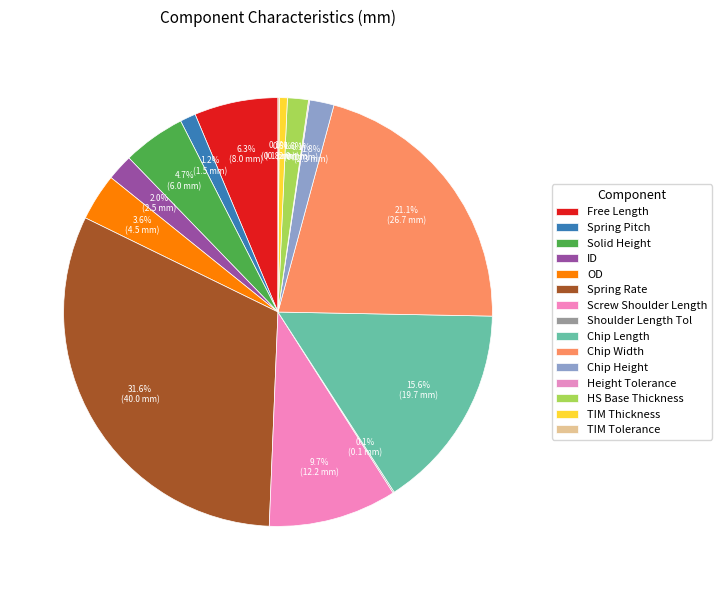

Count the number of slices in the pie.

15